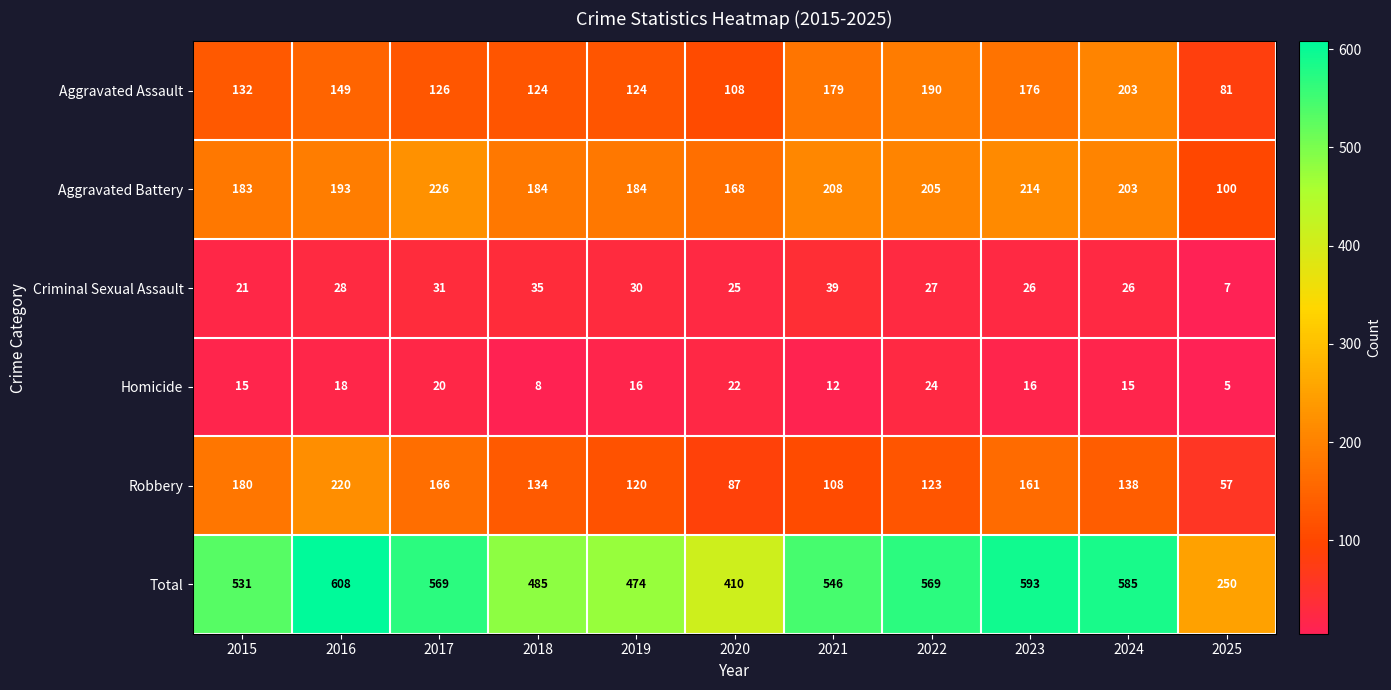

Which series changed the most between 2017 and 2021?

Robbery